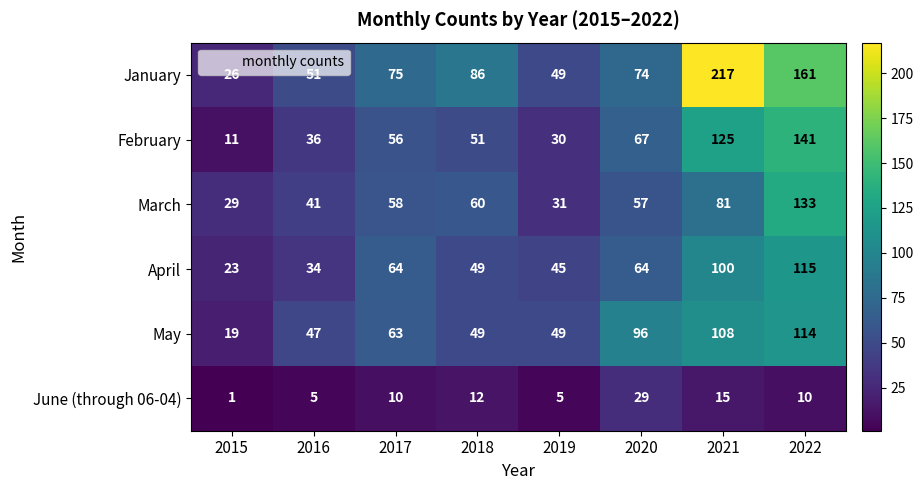

The value of June (through 06-04) at 2021 is 15. True or false?

True